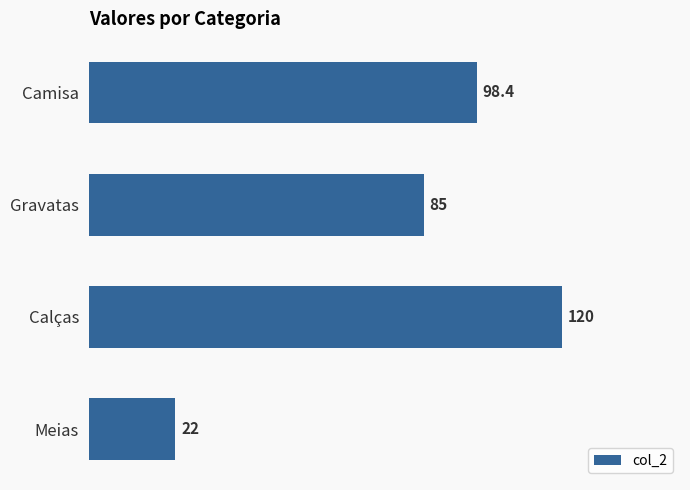

Rank the categories by value from highest to lowest.

Calças, Camisa, Gravatas, Meias